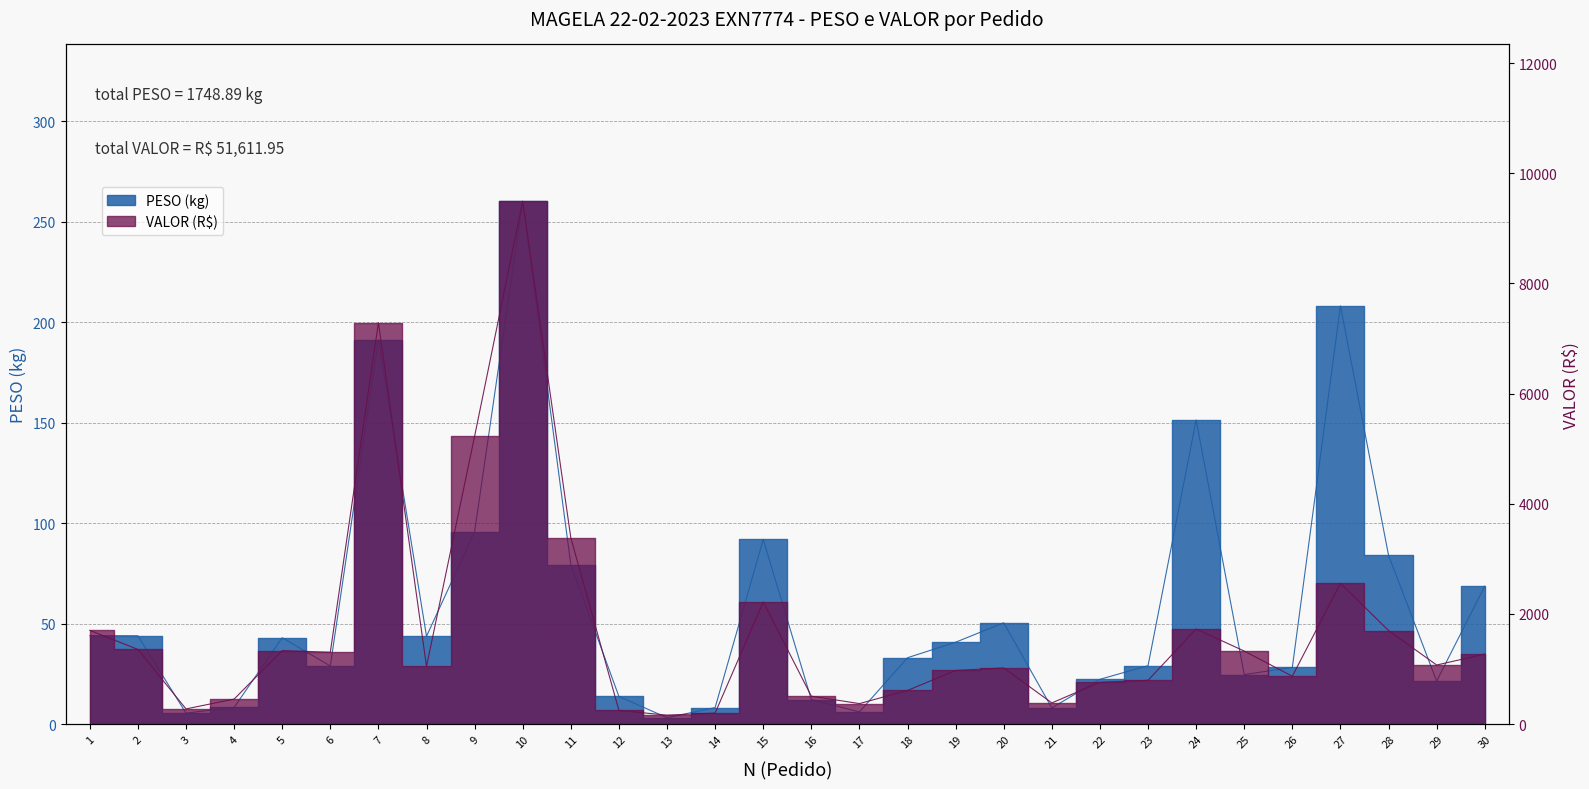

How many lines are shown in the chart?

2